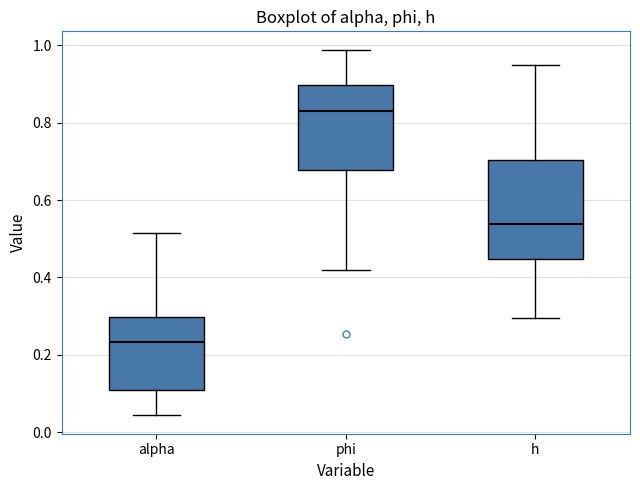

Comparing the boxes themselves (not the whiskers), which one is the tallest?

h